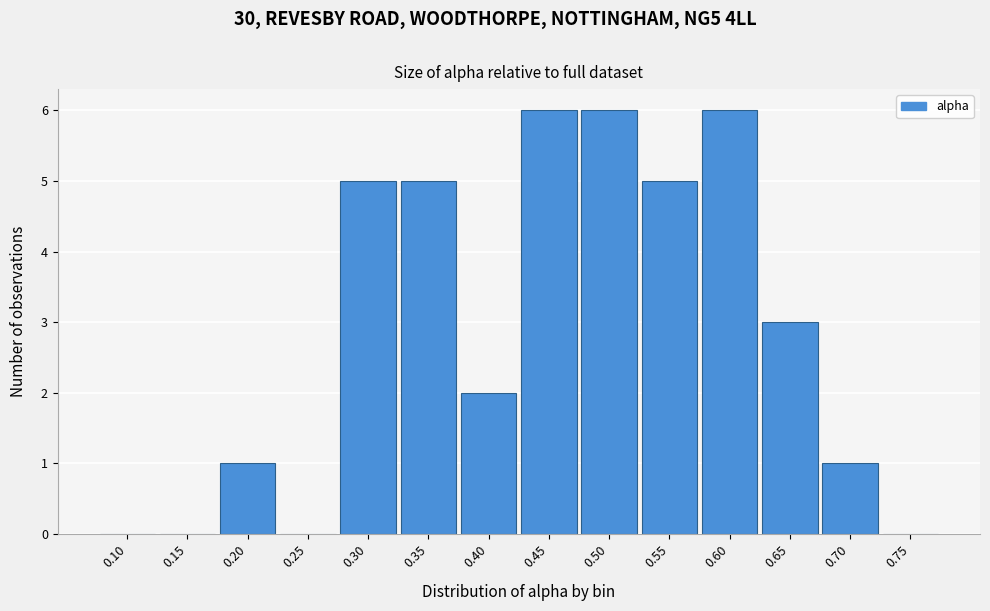

Reading left to right, what are all the values shown in this chart?

0.10=0	0.15=0	0.20=1	0.25=0	0.30=5	0.35=5	0.40=2	0.45=6	0.50=6	0.55=5	0.60=6	0.65=3	0.70=1	0.75=0